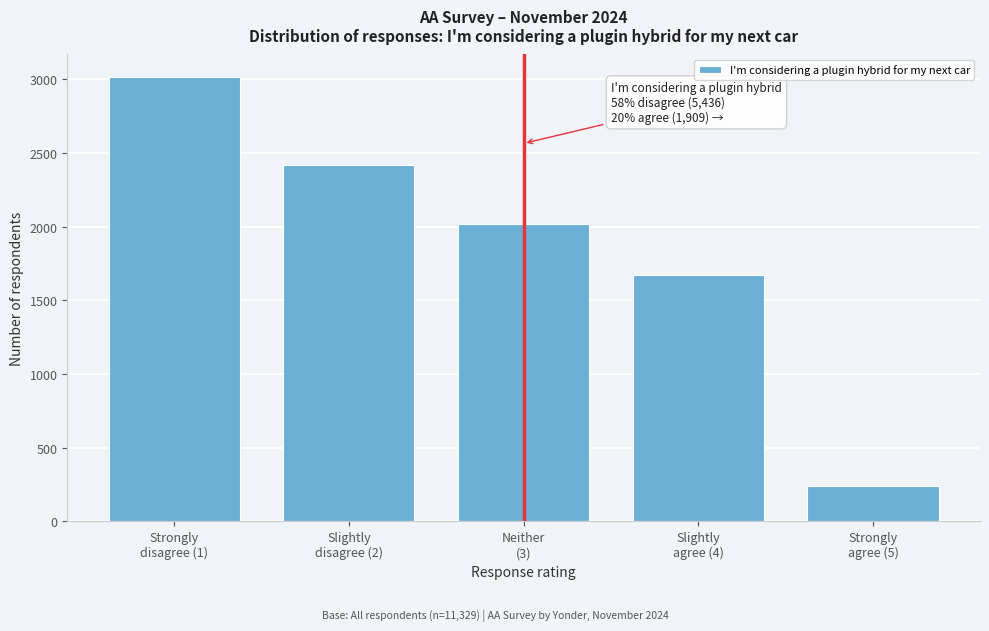

Reading left to right, transcribe all the data shown in this chart.

3017	2419	2017	1672	237